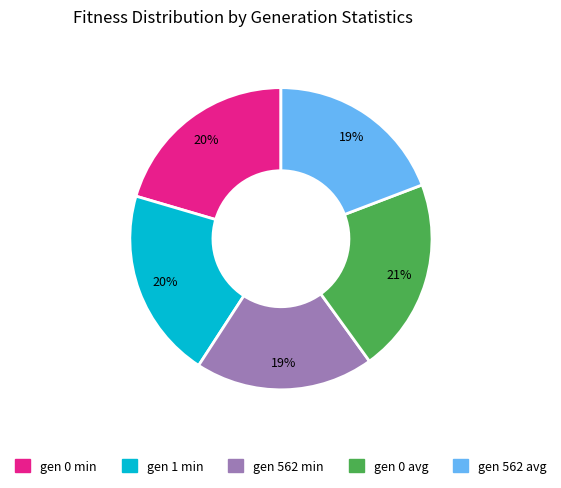

What percentage is the gen 0 avg slice, to the nearest percent?

21%